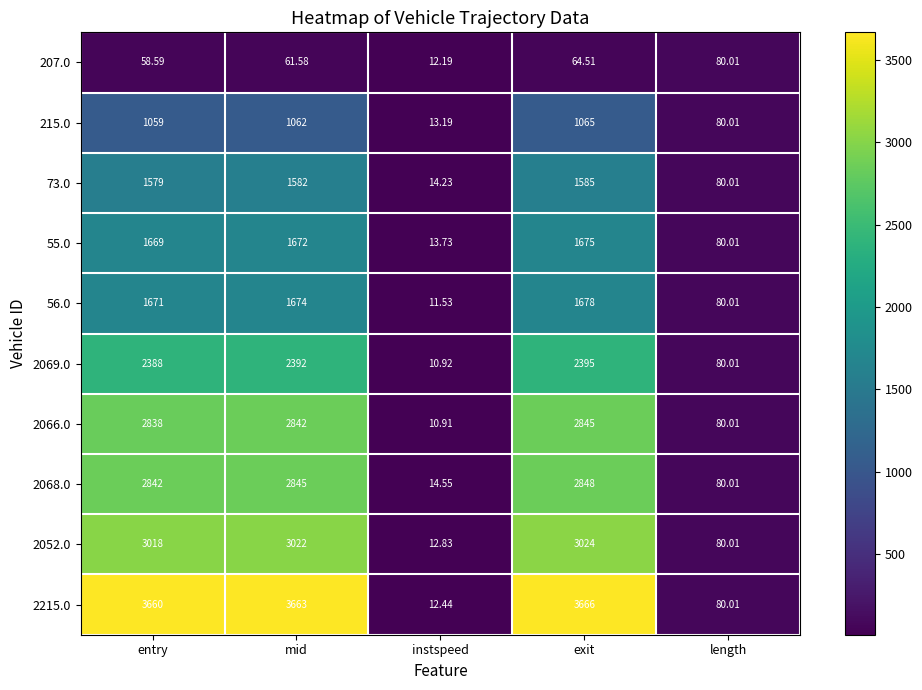

Where does the 207.0 series first go above 61?

mid